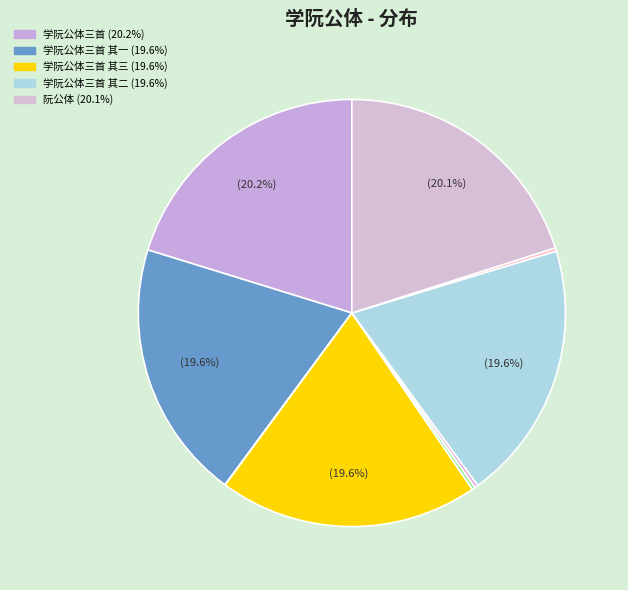

Is there any slice that represents more than half of the pie?

No